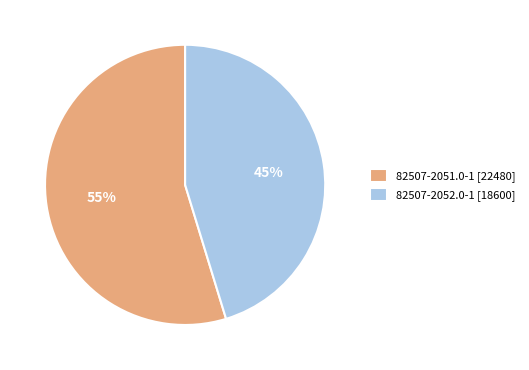

True or false: 82507-2051.0-1 accounts for 55% of the total.

True